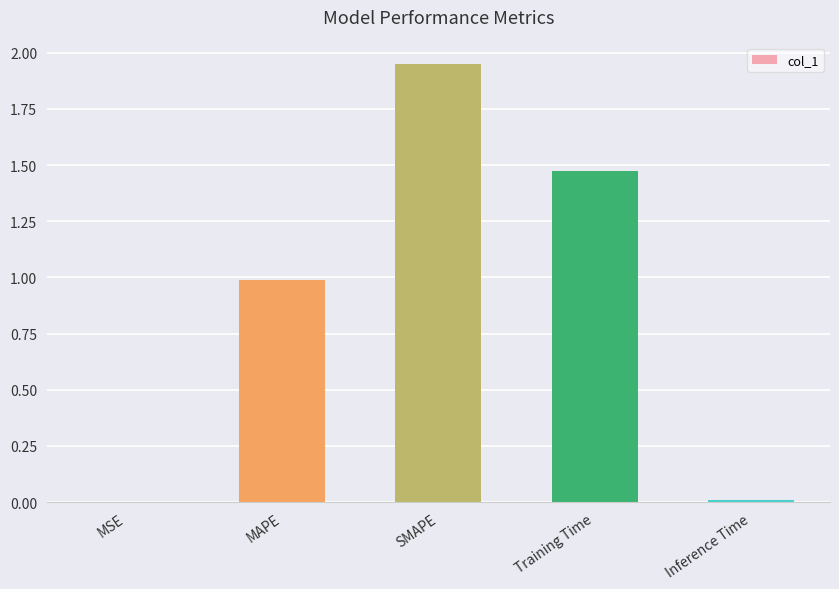

Are the bars horizontal?

No